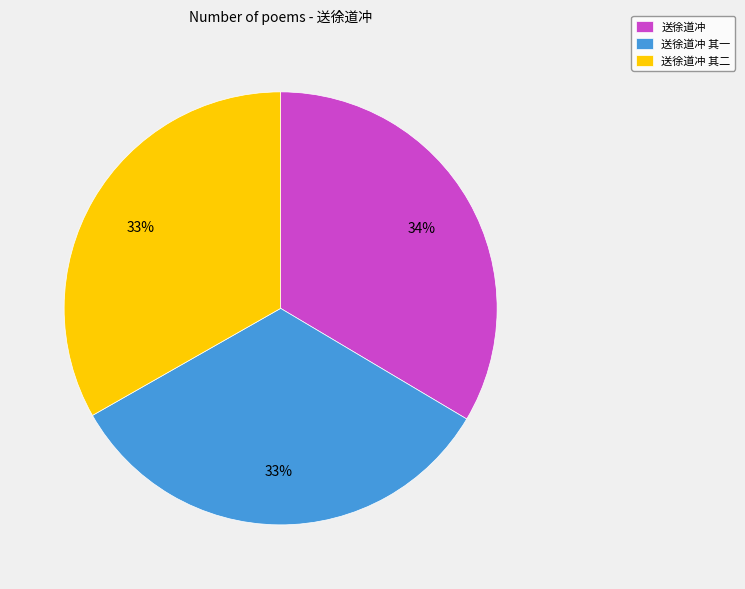

Does 送徐道冲 其一 represent more than half of the total?

No